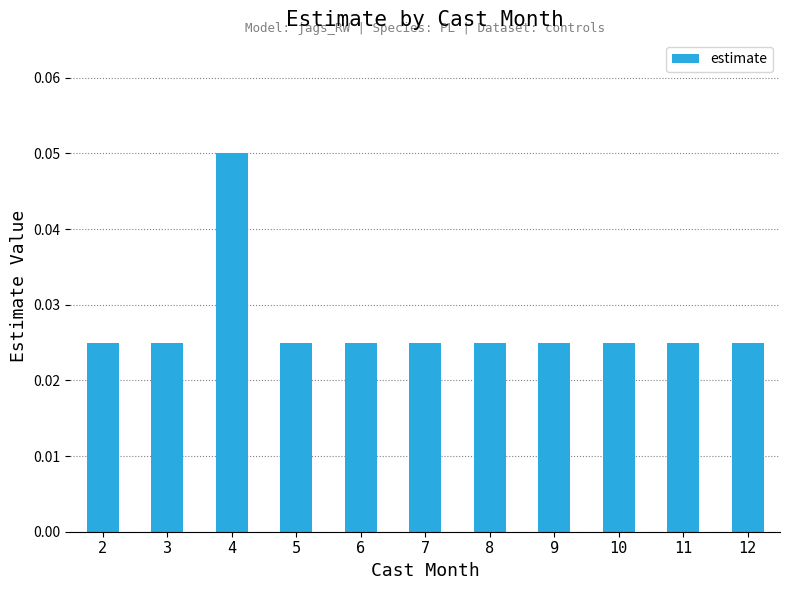

What is the sum of all values?

0.3